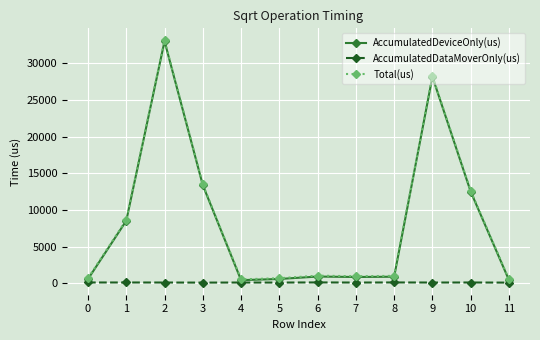

True or false: AccumulatedDeviceOnly(us) and Total(us) intersect in this chart.

False